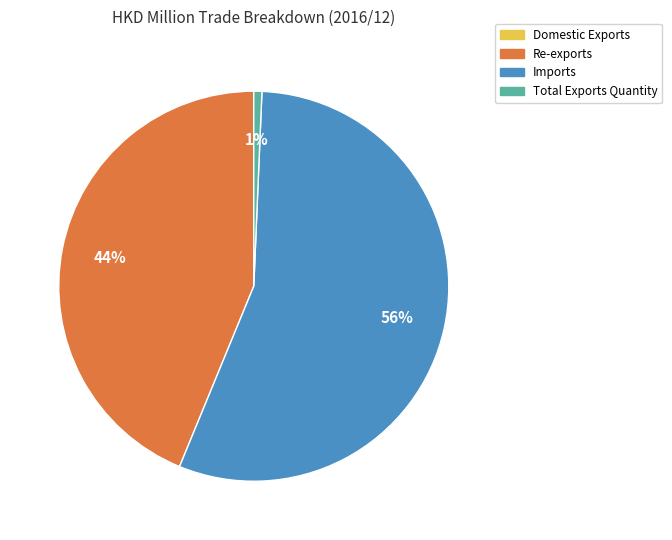

Do Re-exports and Imports together represent more than half of the pie?

Yes